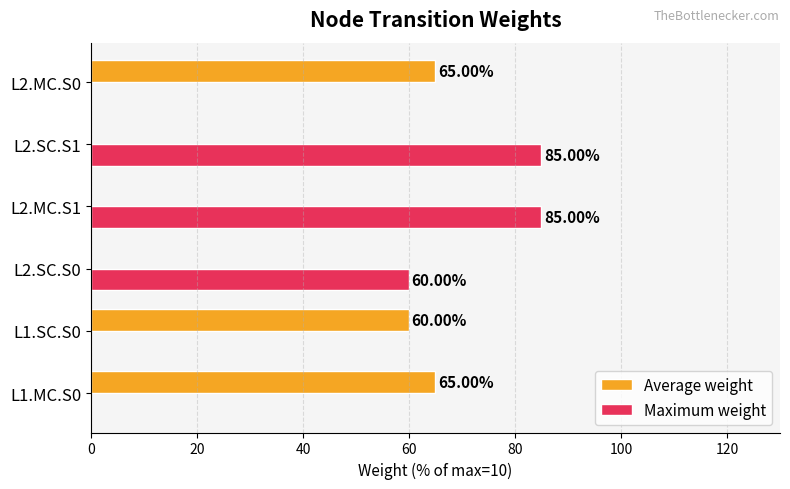

What is the sum of all Maximum weight values?

230